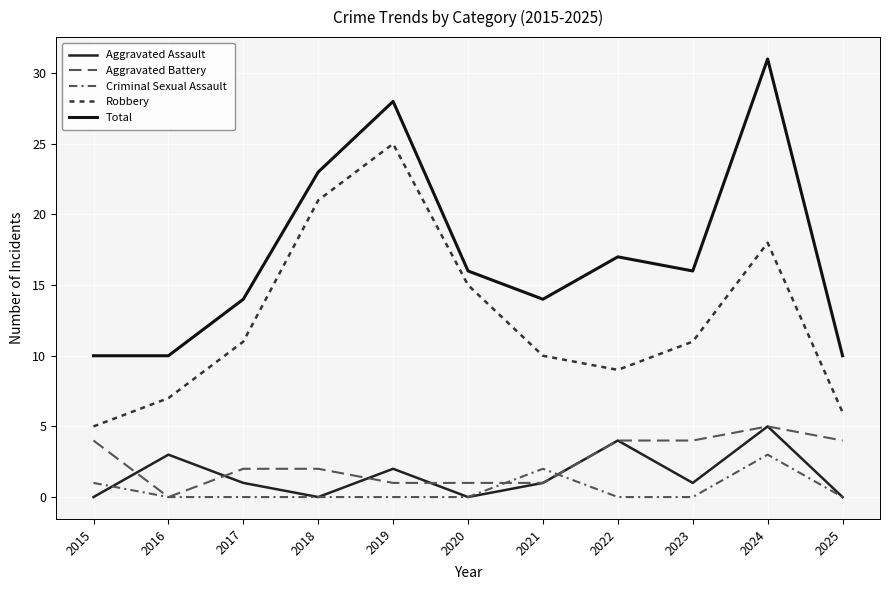

Does the chart display data point markers on the line(s)?

No